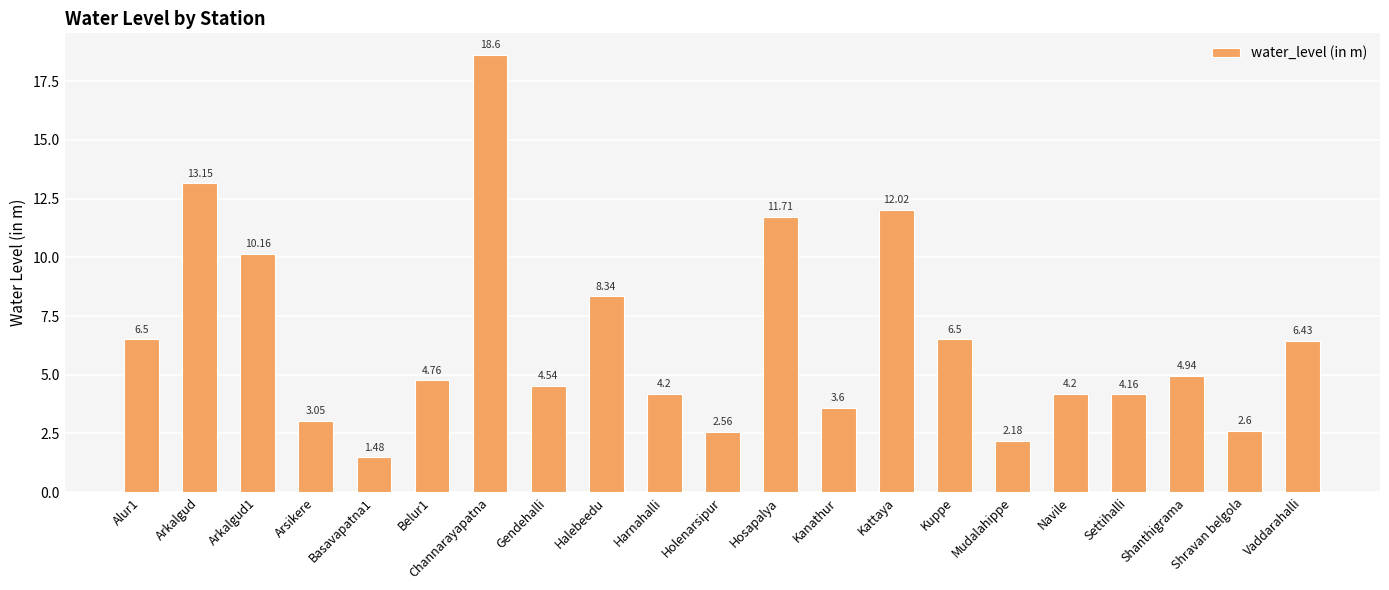

What is the label of the 15th bar from the left?

Kuppe